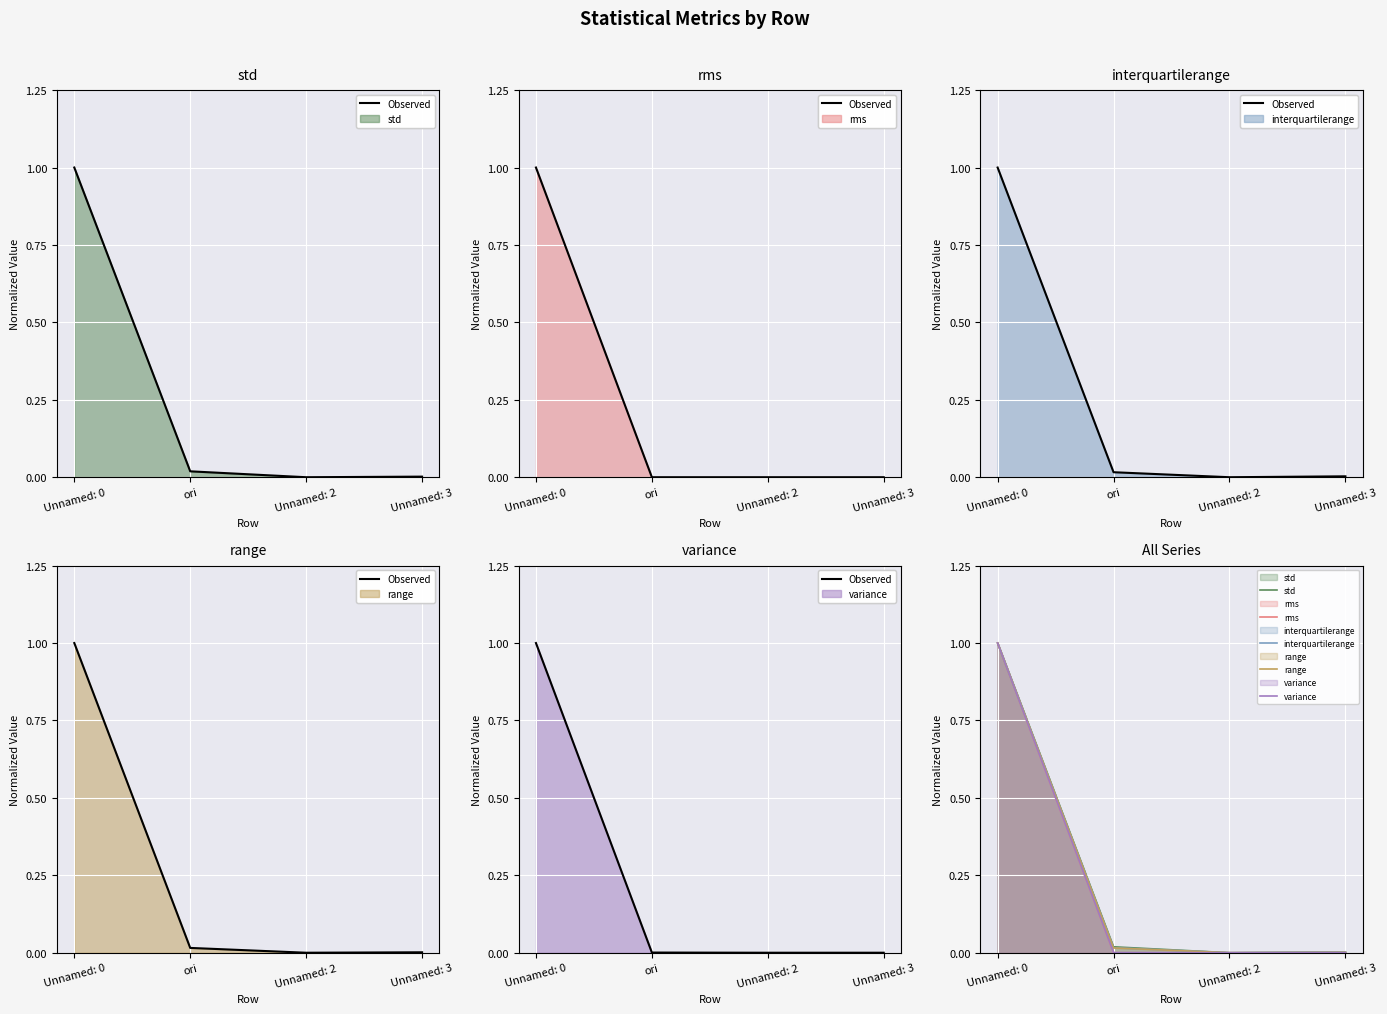

What are all the series names shown in the legend?

Observed, std, rms, interquartilerange, range, variance